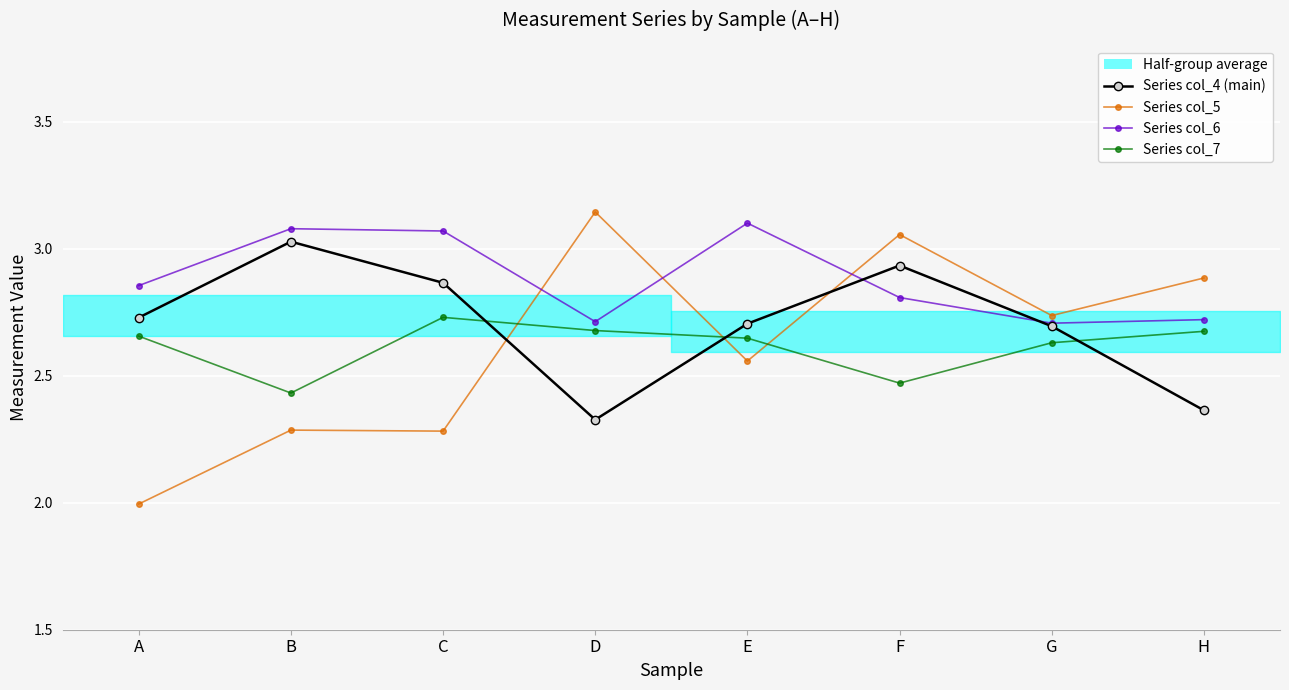

Reading left to right, transcribe all the data shown in this chart.

Series col_4 (main): A=2.7	B=3.0	C=2.9	D=2.3	E=2.7	F=2.9	G=2.7	H=2.4
Series col_5: A=2.0	B=2.3	C=2.3	D=3.1	E=2.6	F=3.1	G=2.7	H=2.9
Series col_6: A=2.9	B=3.1	C=3.1	D=2.7	E=3.1	F=2.8	G=2.7	H=2.7
Series col_7: A=2.7	B=2.4	C=2.7	D=2.7	E=2.6	F=2.5	G=2.6	H=2.7